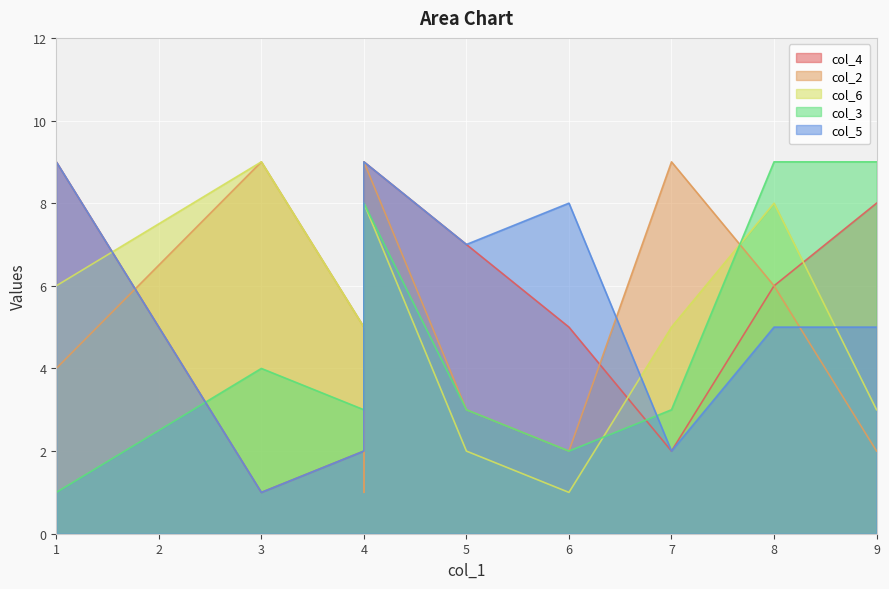

What is the approximate value of col_6 at 4?

8